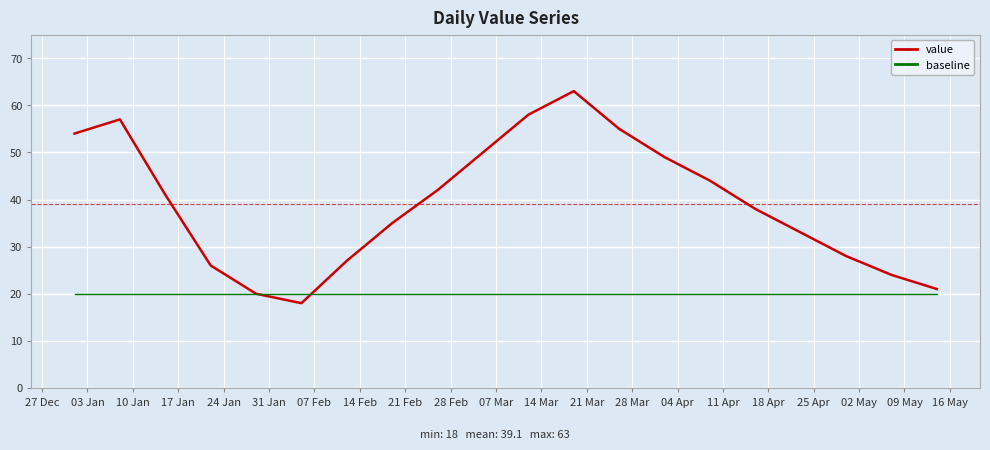

What is the minimum value shown in the chart?

18